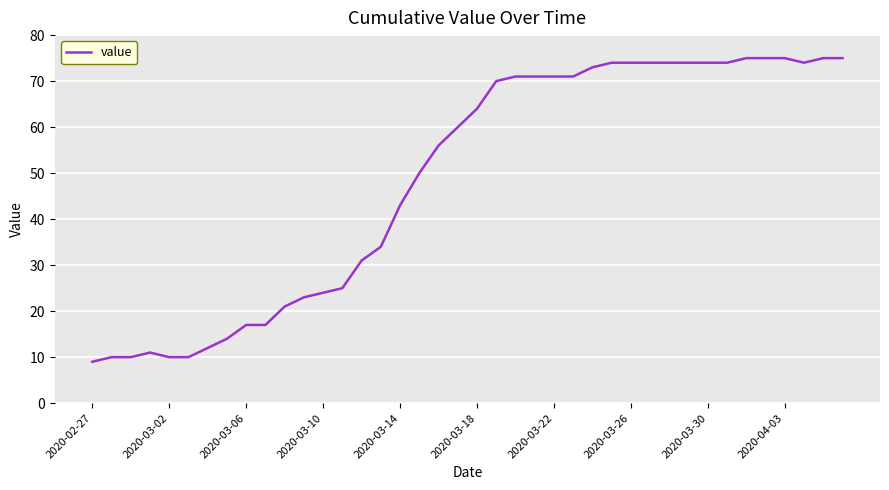

What is the maximum value shown in the chart?

75